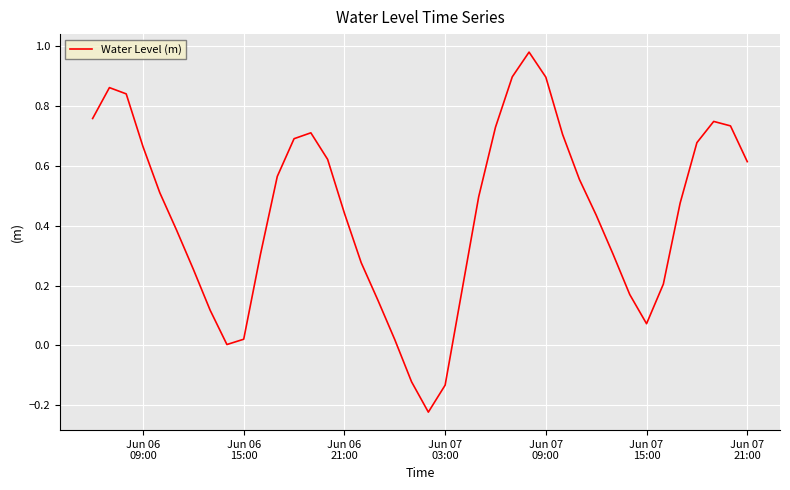

What is the difference between the maximum and minimum values?

1.2